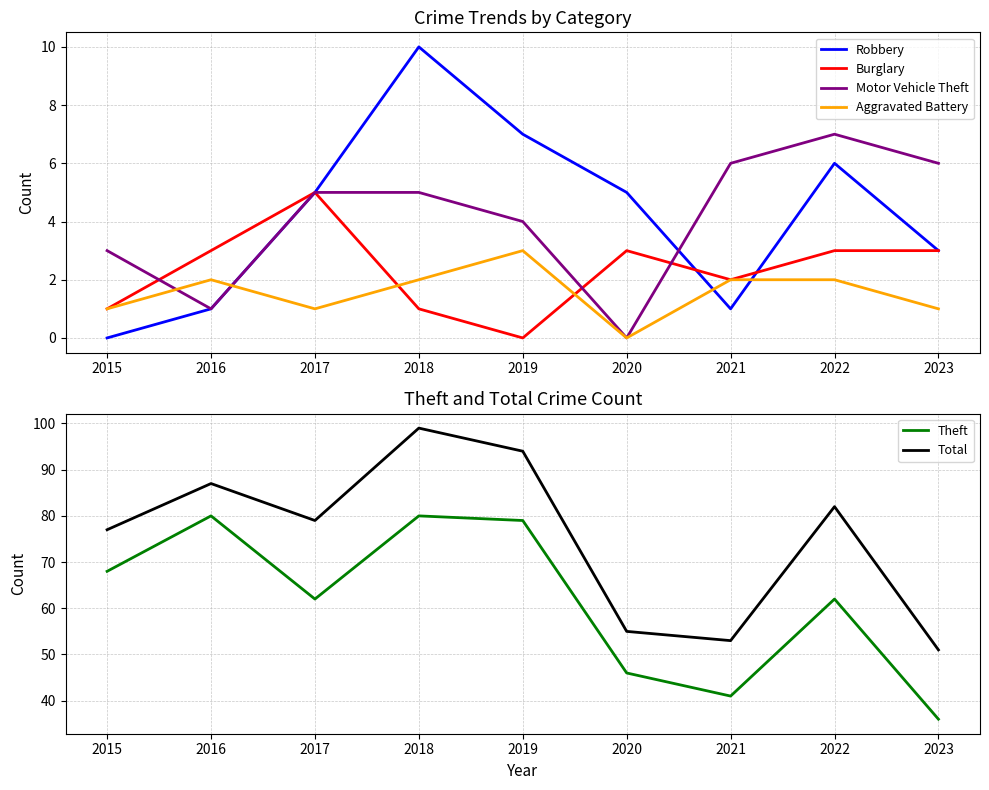

The value of Theft at 2018 is 80. True or false?

True